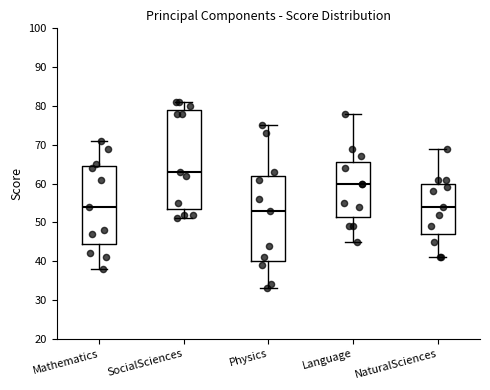

Comparing the boxes themselves (not the whiskers), which one is the tallest?

SocialSciences